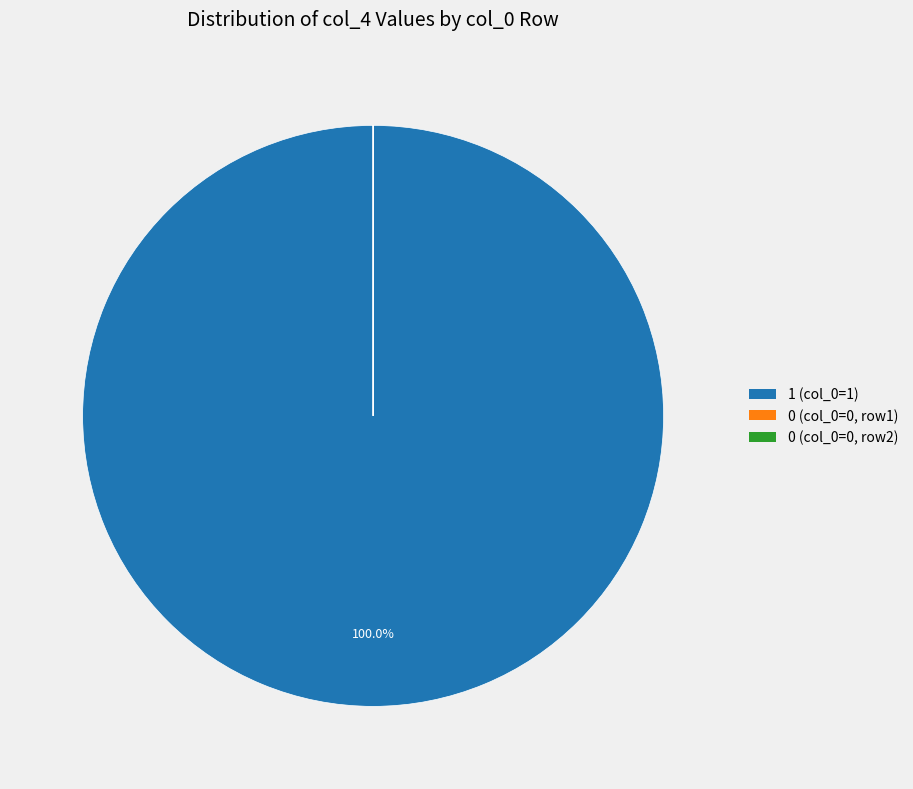

Which category has the biggest portion of the pie?

1 (col_0=1)